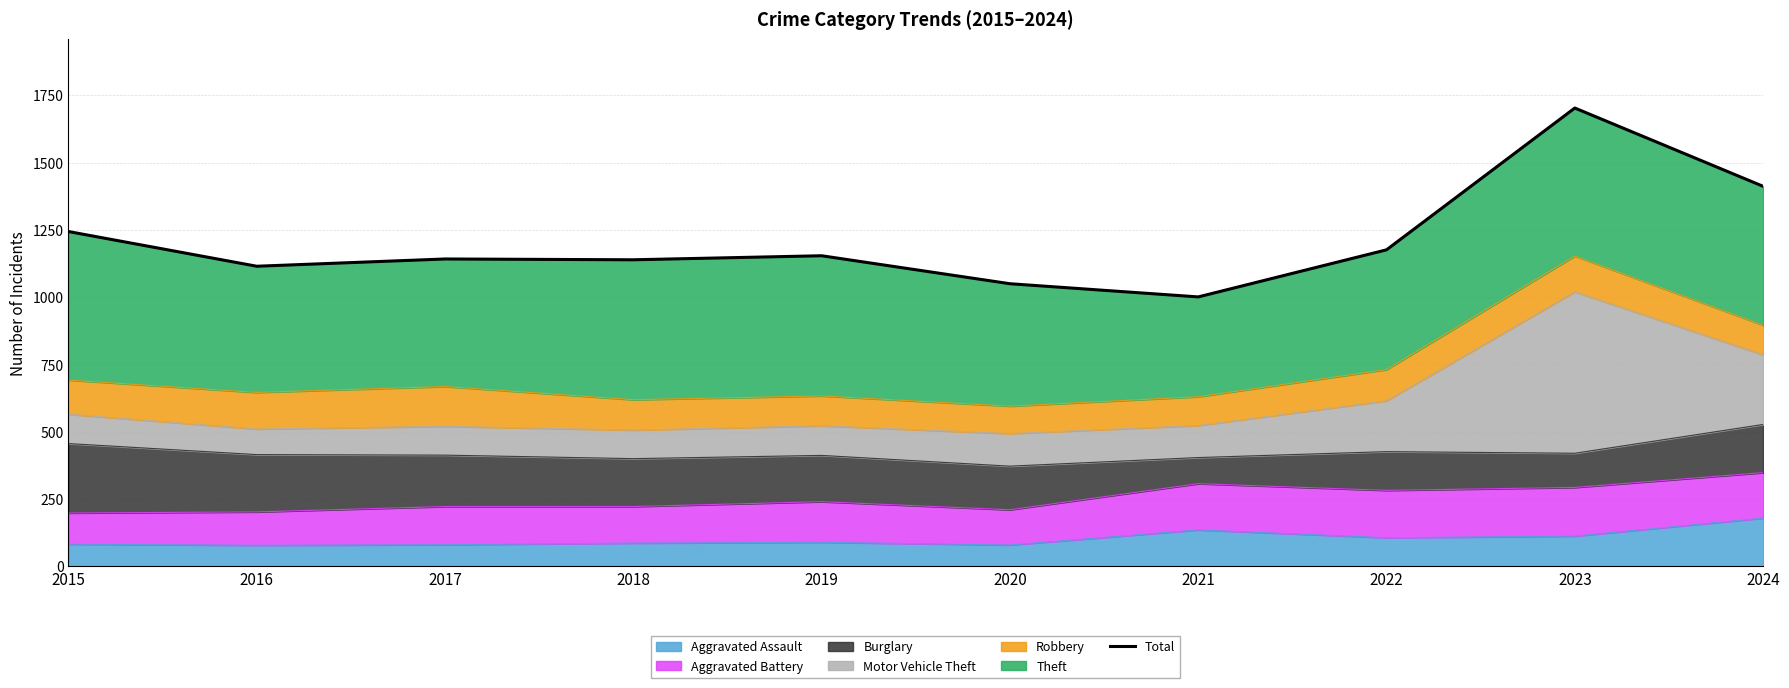

What is the minimum value shown in the chart?

1001